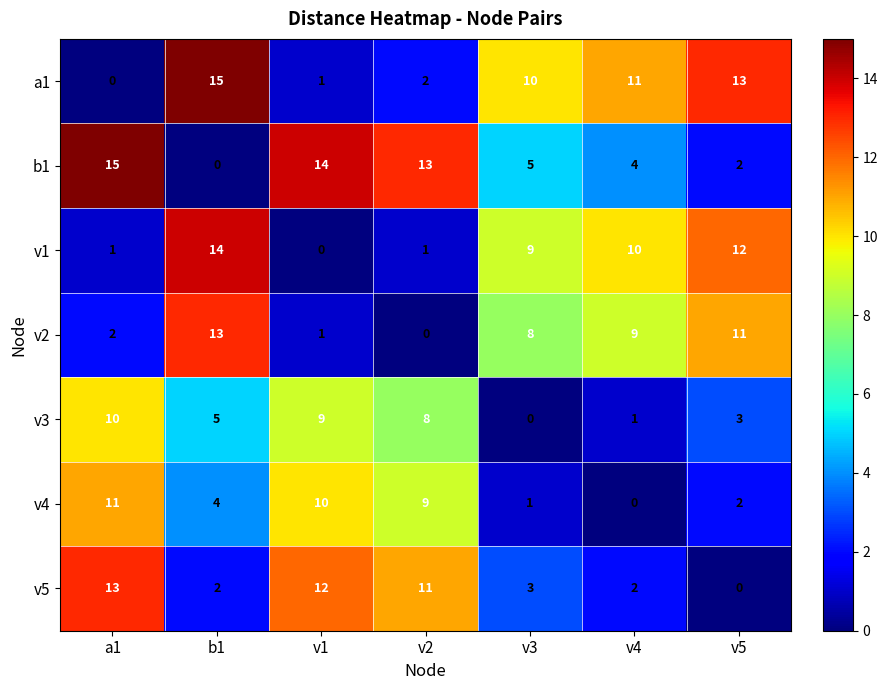

Where does the v1 series first go above 9?

b1